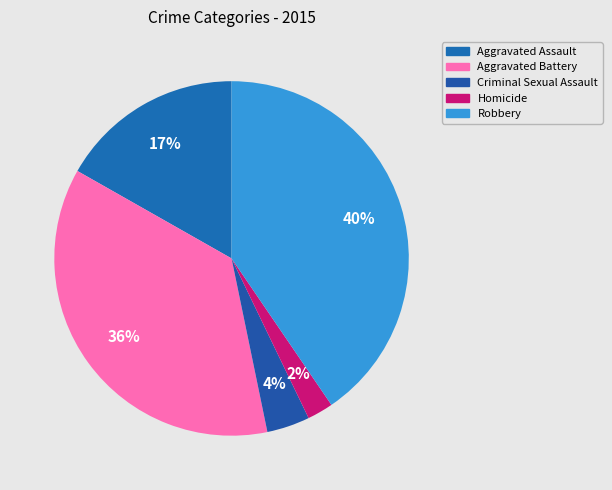

Is it true that Criminal Sexual Assault is 16% of the pie?

False